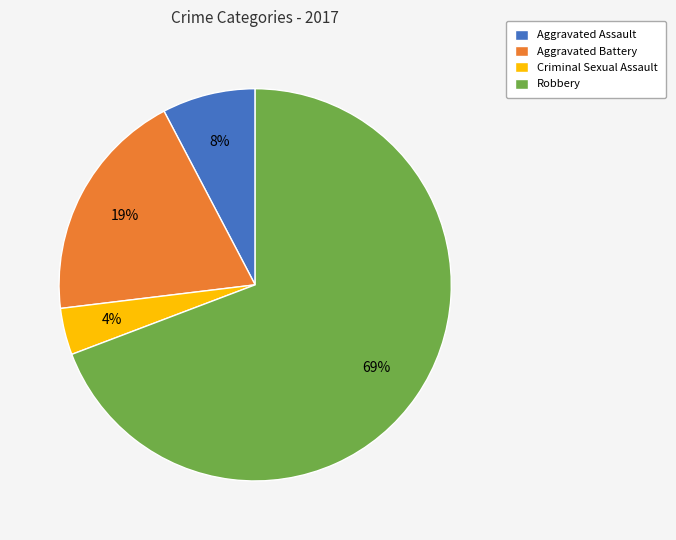

To the nearest percent, what is the difference between the largest and smallest slice percentages?

65%